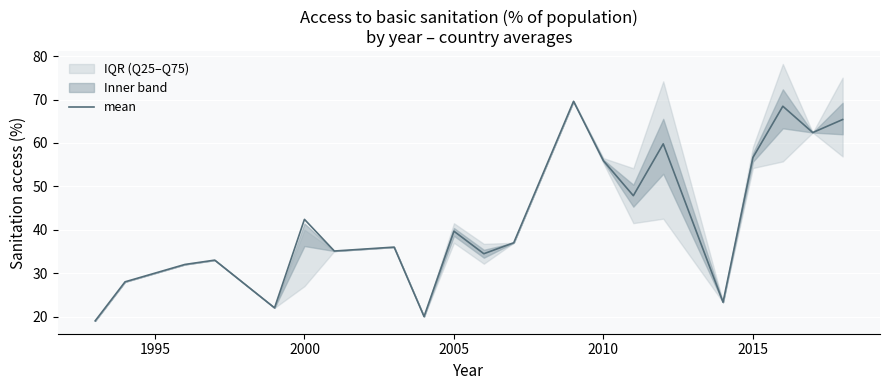

How many categories are shown in the chart?

21